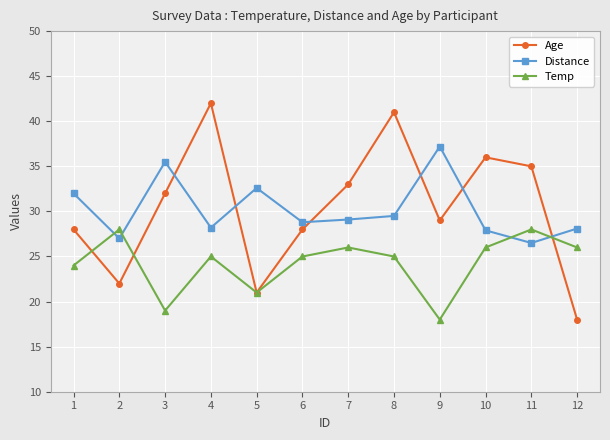

What is the difference between the maximum and minimum values in the Distance series?

10.7